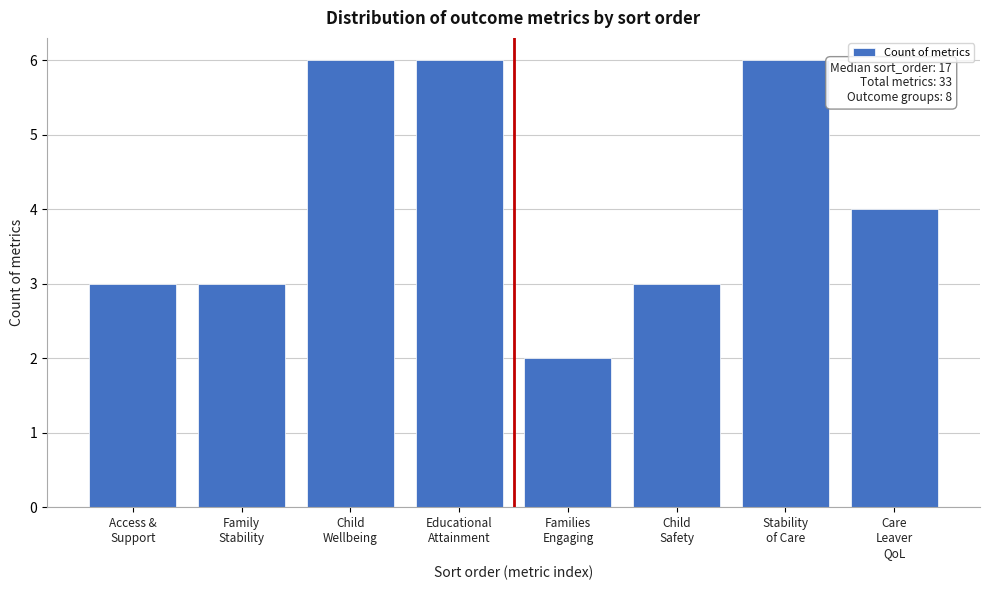

Reading right to left, what are all the values shown in this chart?

4	6	3	2	6	6	3	3